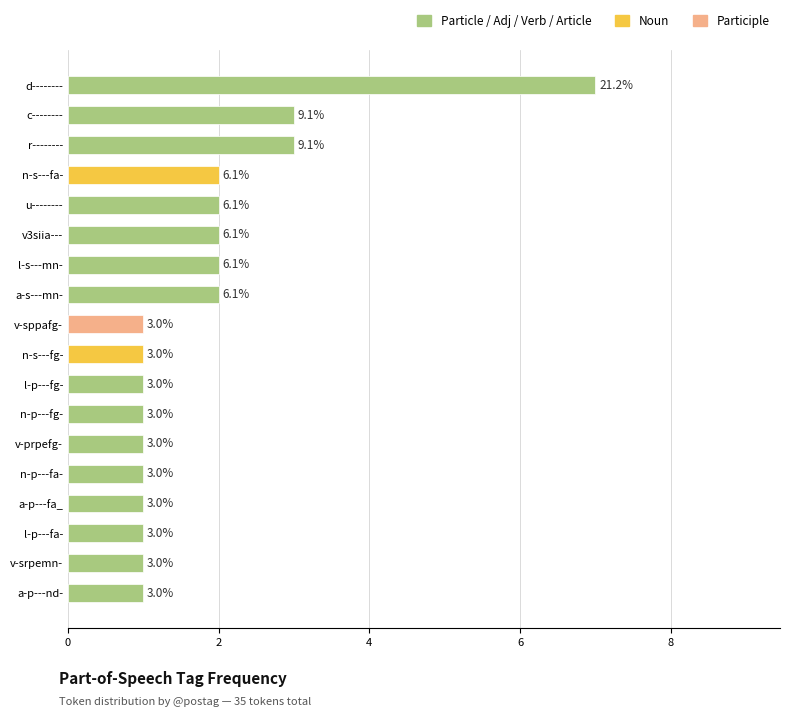

What is the ratio of the value at r-------- to the value at v-sppafg-?

3.0